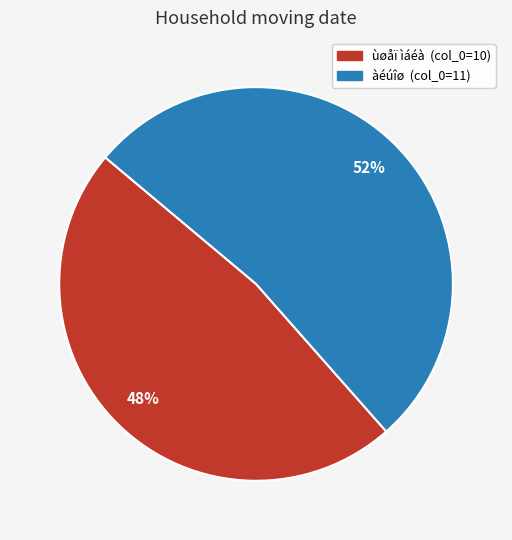

Combined, do ùøåï ìáéà (col_0=10) and àéúîø (col_0=11) account for over 50%?

Yes